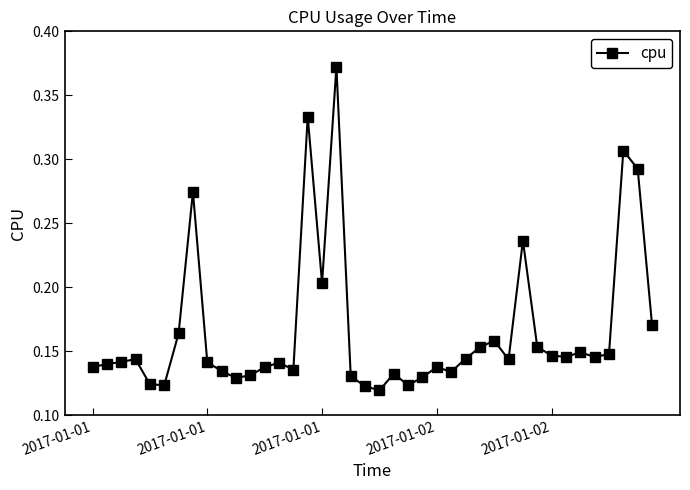

True or false: the data has more than 1 interior local peaks.

True